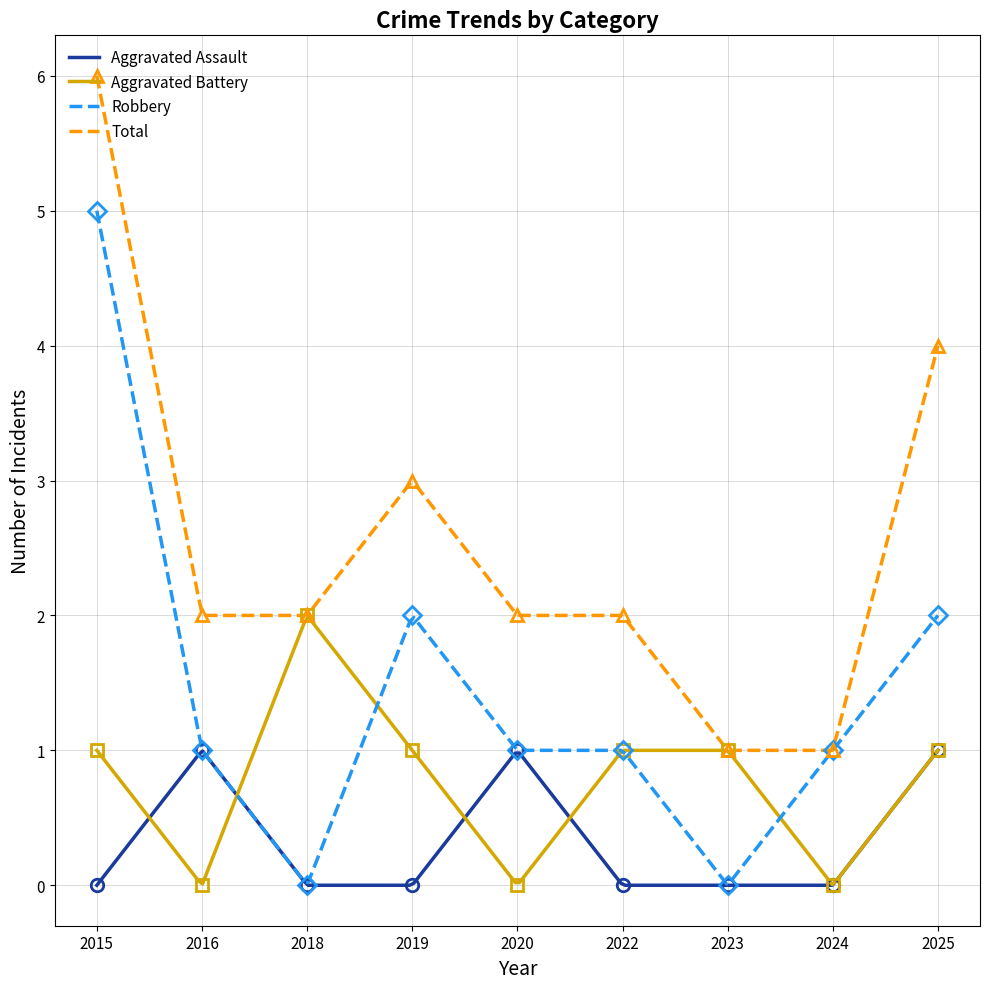

Reading left to right, list all the values displayed in this chart.

Aggravated Assault: 2015=0	2016=1	2018=0	2019=0	2020=1	2022=0	2023=0	2024=0	2025=1
Aggravated Battery: 2015=1	2016=0	2018=2	2019=1	2020=0	2022=1	2023=1	2024=0	2025=1
Robbery: 2015=5	2016=1	2018=0	2019=2	2020=1	2022=1	2023=0	2024=1	2025=2
Total: 2015=6	2016=2	2018=2	2019=3	2020=2	2022=2	2023=1	2024=1	2025=4